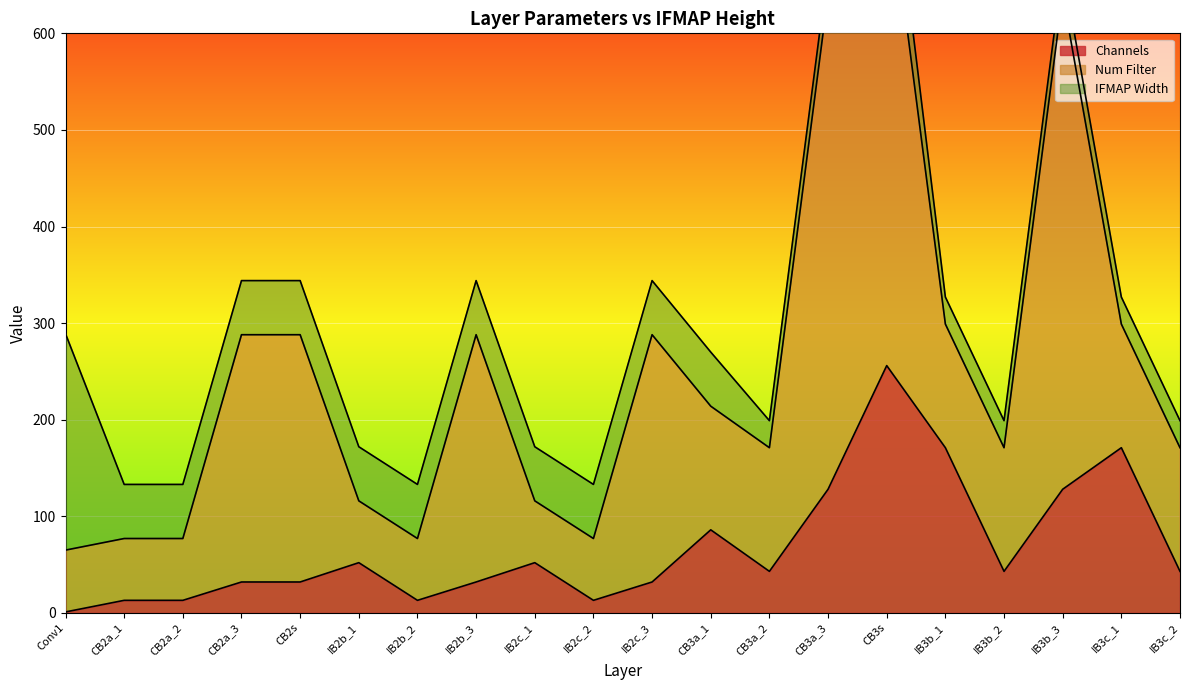

How many values in the Channels series are below 43?

9